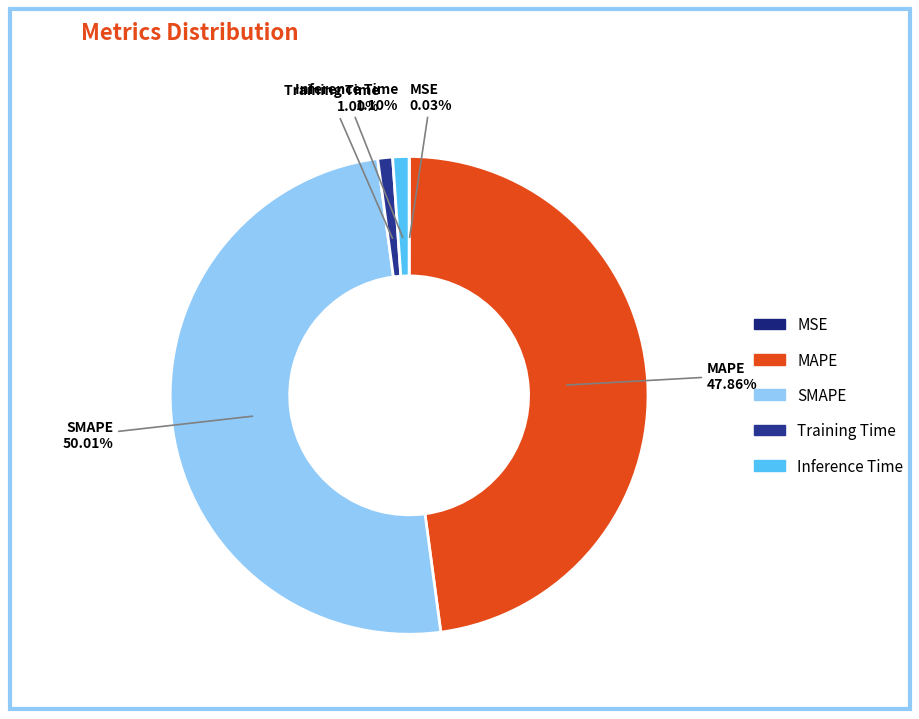

Between MAPE and SMAPE, which is larger?

SMAPE